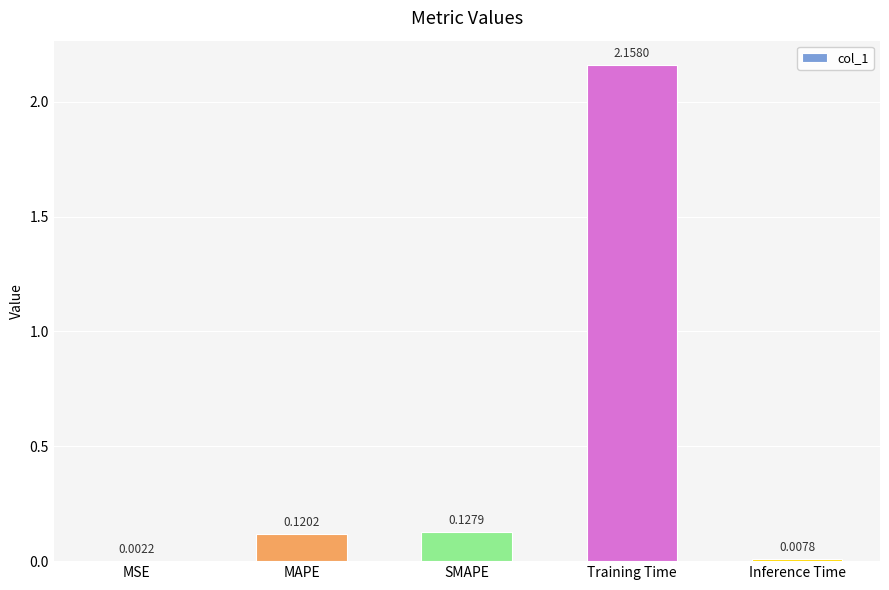

Which label corresponds to the largest value in the chart?

Training Time